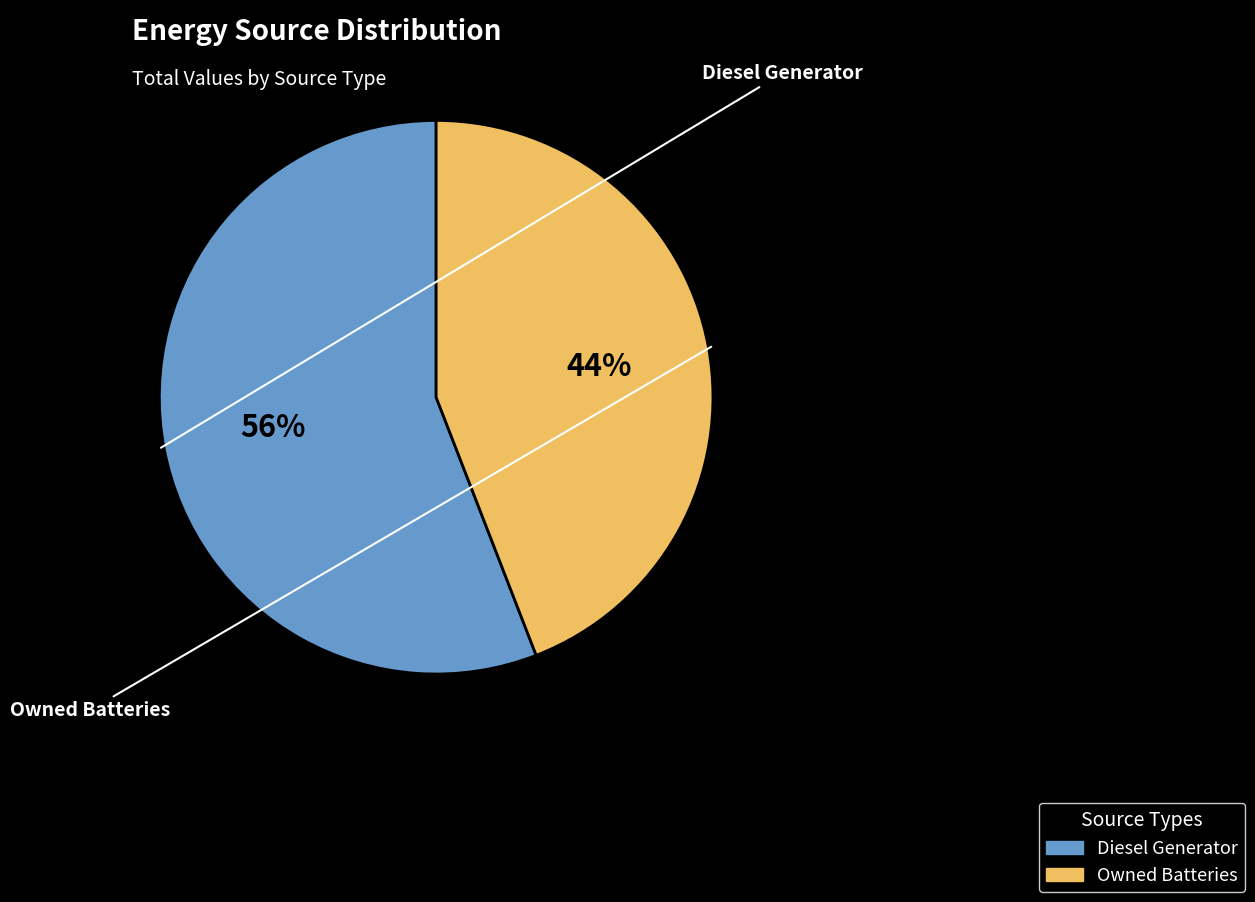

Is there any slice that represents more than half of the pie?

Yes